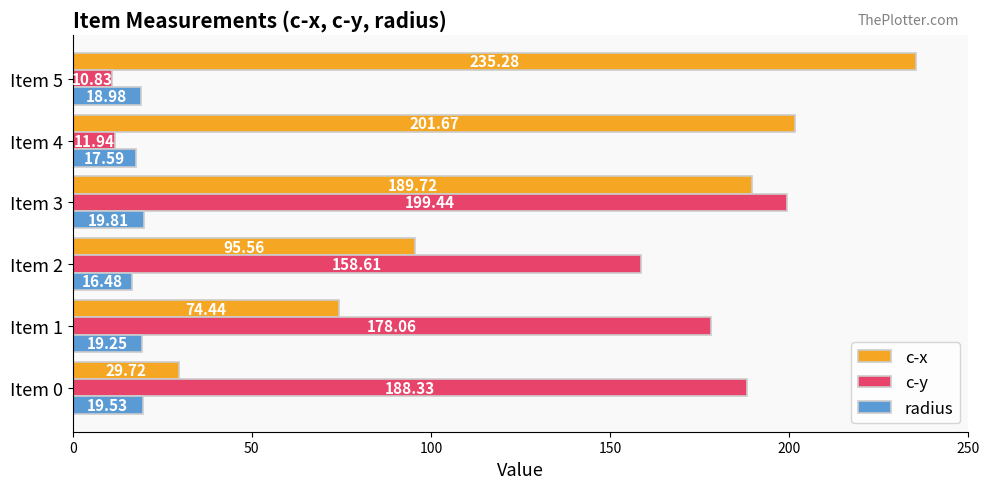

At how many categories does at least one series exceed 179?

4